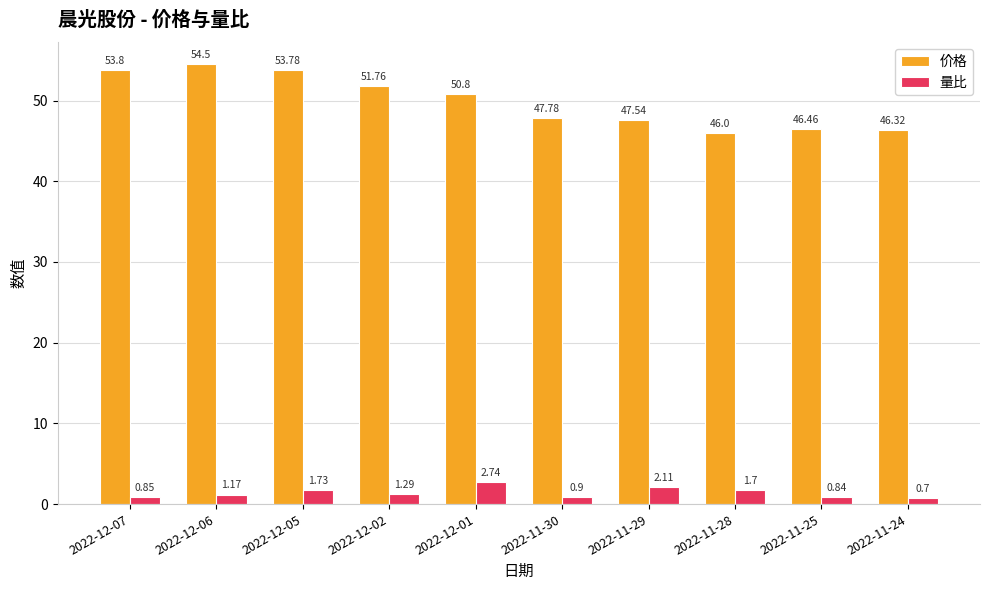

Which series changed the most between 2022-11-29 and 2022-11-24?

量比